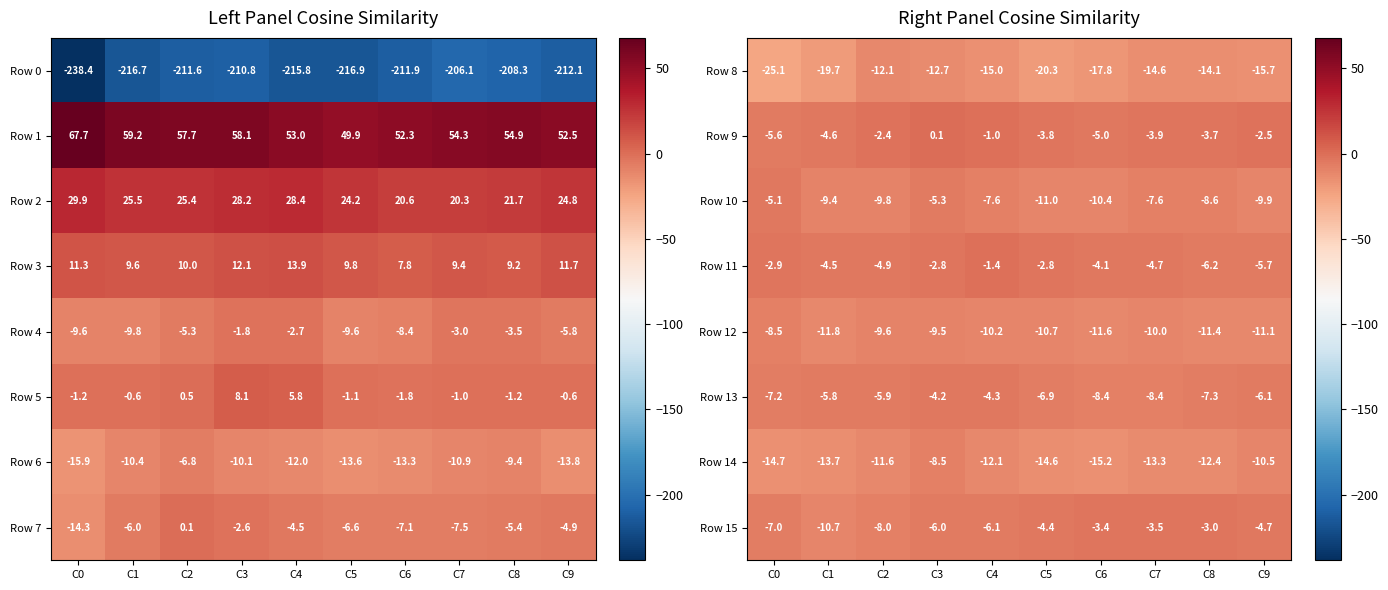

What is the total value across all series at C2?

-64.2